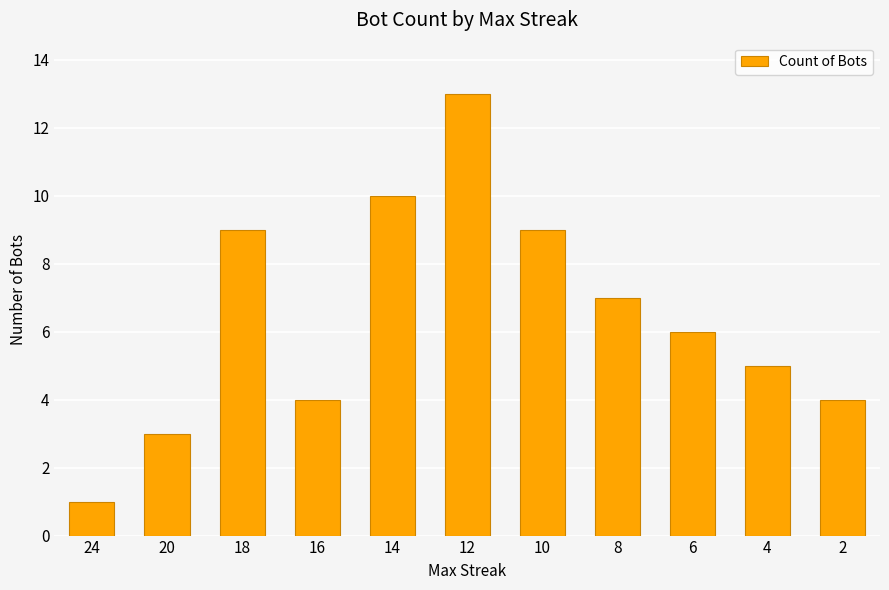

What is the sum of all values?

71